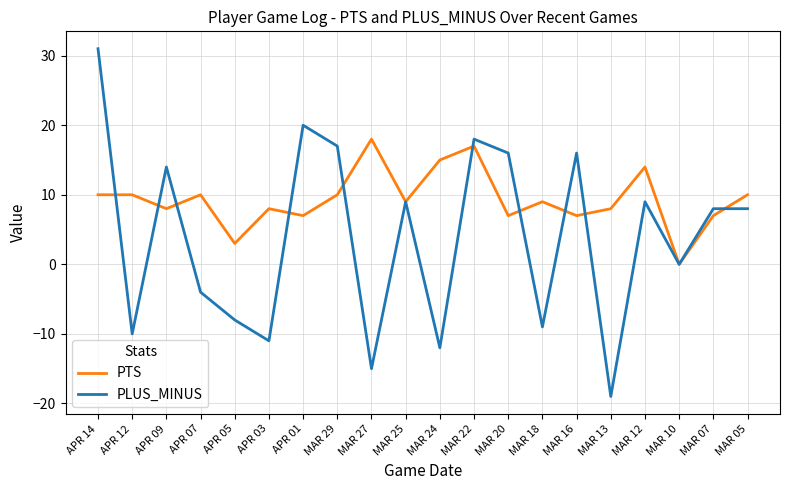

Rank the series by their average value, from highest to lowest.

PTS, PLUS_MINUS